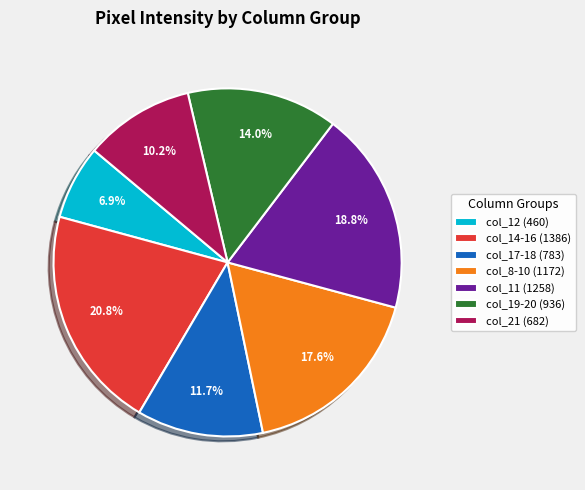

Rank the categories by value from lowest to highest.

col_12 (460), col_21 (682), col_17-18 (783), col_19-20 (936), col_8-10 (1172), col_11 (1258), col_14-16 (1386)